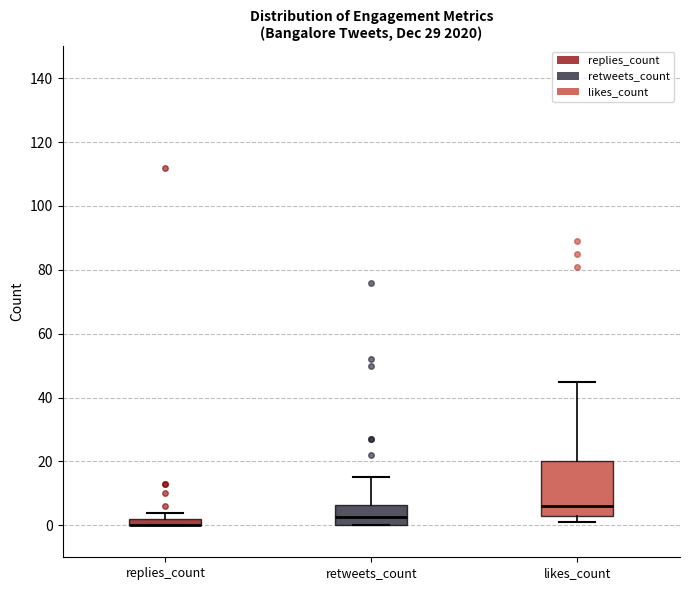

Which box is the tallest, from its lower edge to its upper edge?

likes_count